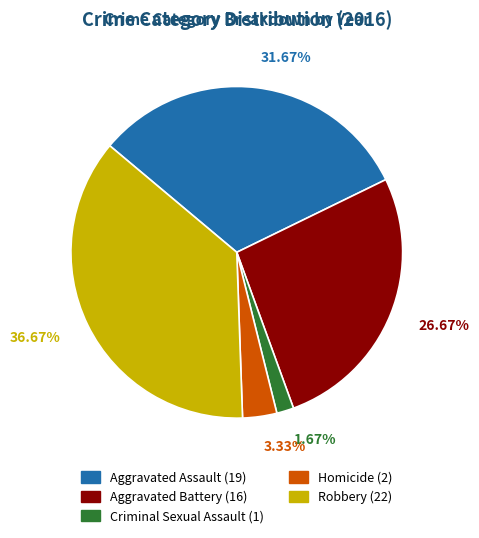

How much of the chart is everything except Aggravated Assault?

68.3%